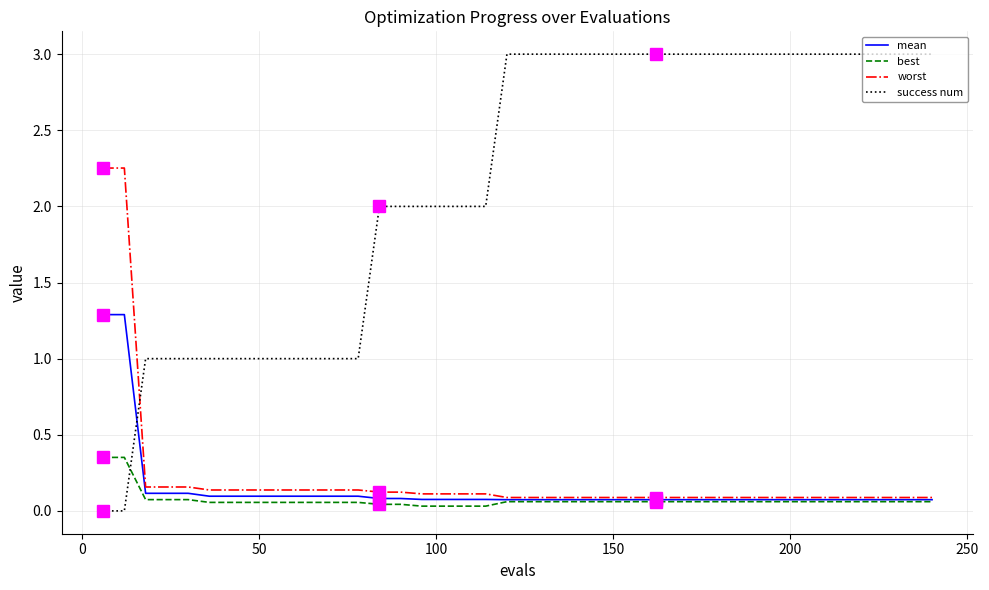

How many intersections are there between success num and mean?

1